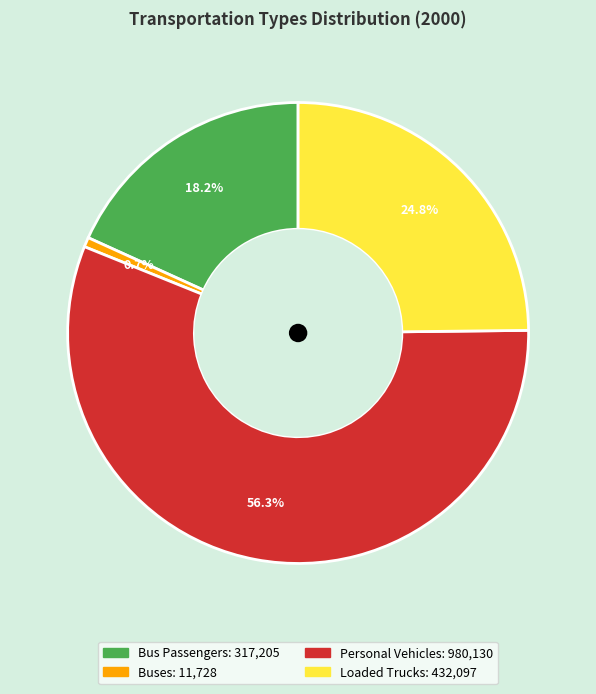

How many slices are in this pie chart?

4